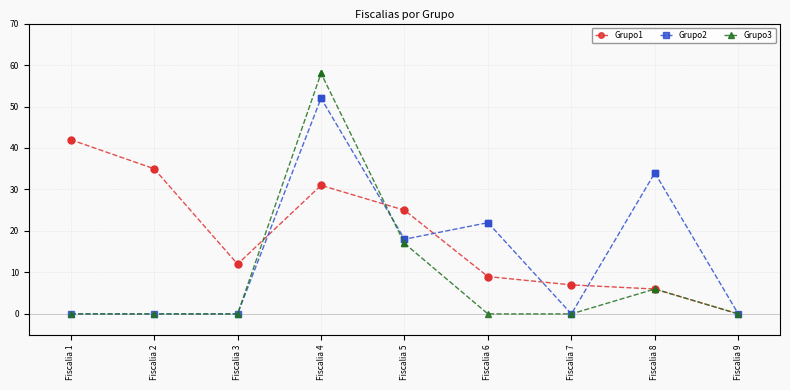

Is the value of Grupo3 at Fiscalia 7 greater than the value of Grupo1 at Fiscalia 5?

No